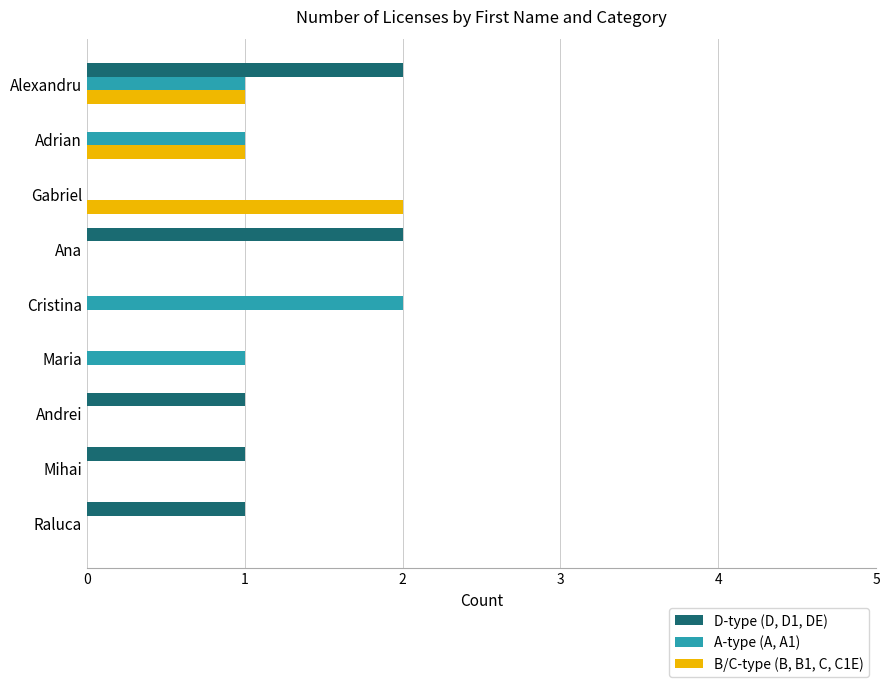

The A-type (A, A1) series shows 0 at Mihai. True or false?

True